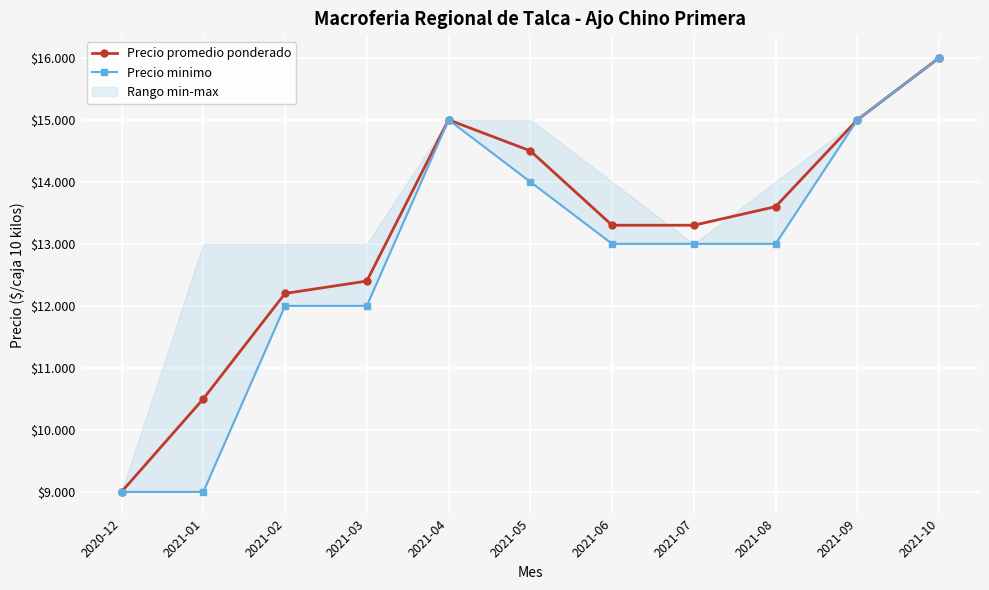

Reading left to right, list all the values displayed in this chart.

Precio promedio ponderado: 9000	10500	12200	12400	15000	14500	13300	13300	13600	15000	16000
Precio minimo: 9000	9000	12000	12000	15000	14000	13000	13000	13000	15000	16000